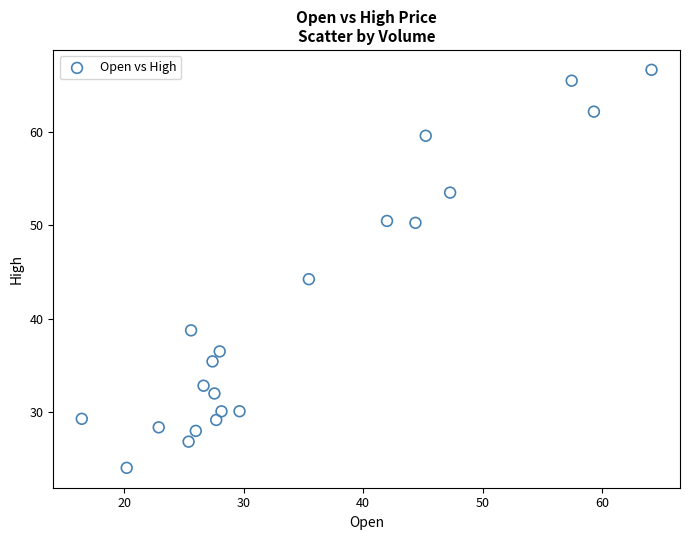

What is the range of Y values (max minus min)?

42.6